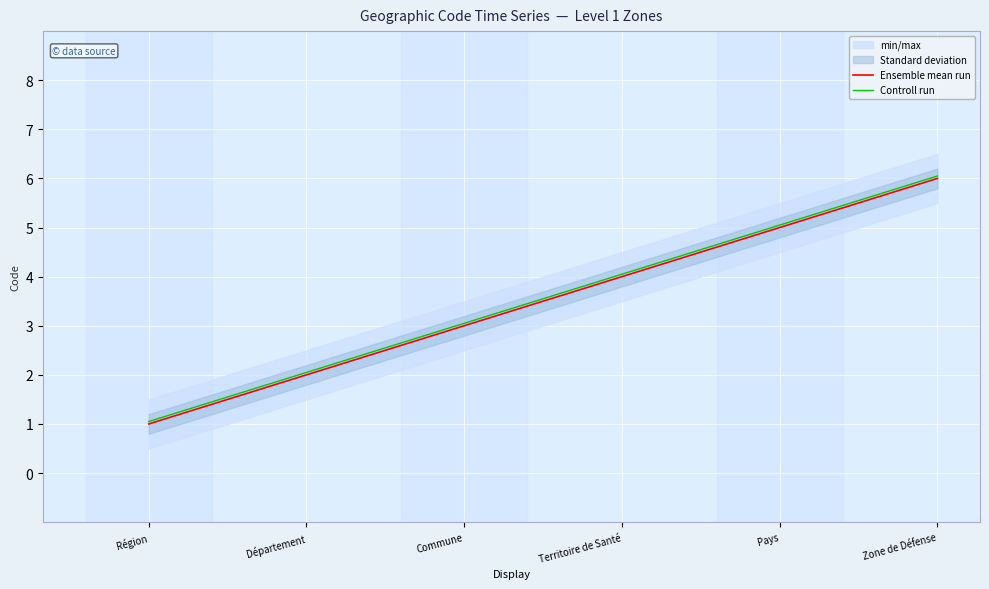

List the series in order of their peak value, lowest first.

Ensemble mean run, Controll run